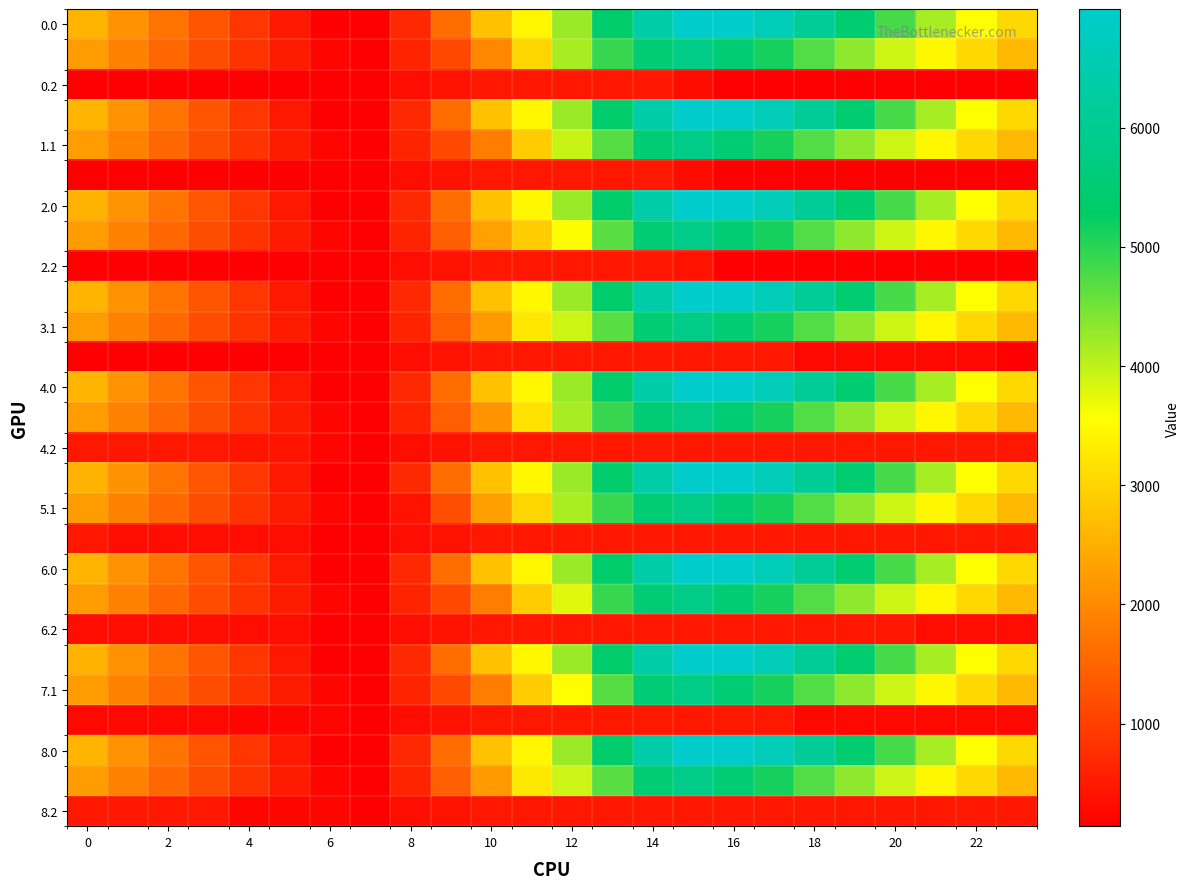

At which category is the sum across all series the highest?

15